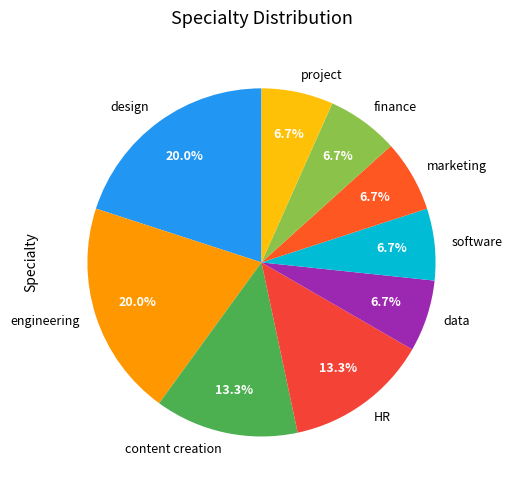

Is it true that HR is 1% of the pie?

False